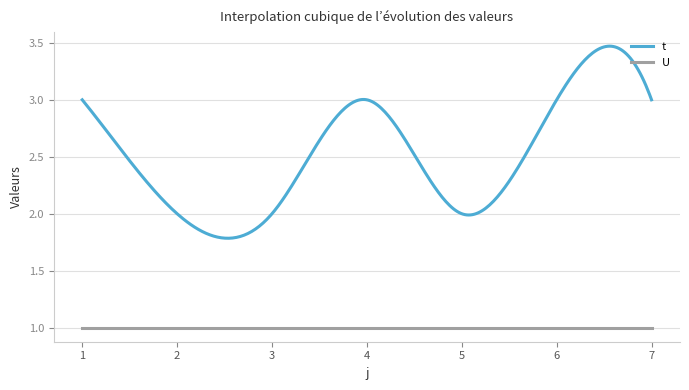

Does the chart display data point markers on the line(s)?

No